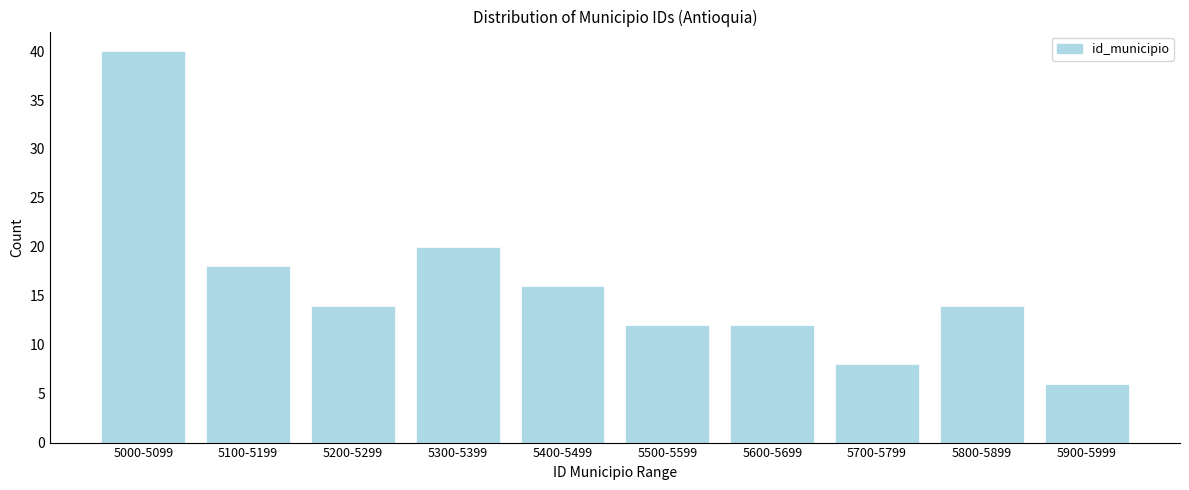

Reading left to right, transcribe all the data shown in this chart.

40	18	14	20	16	12	12	8	14	6